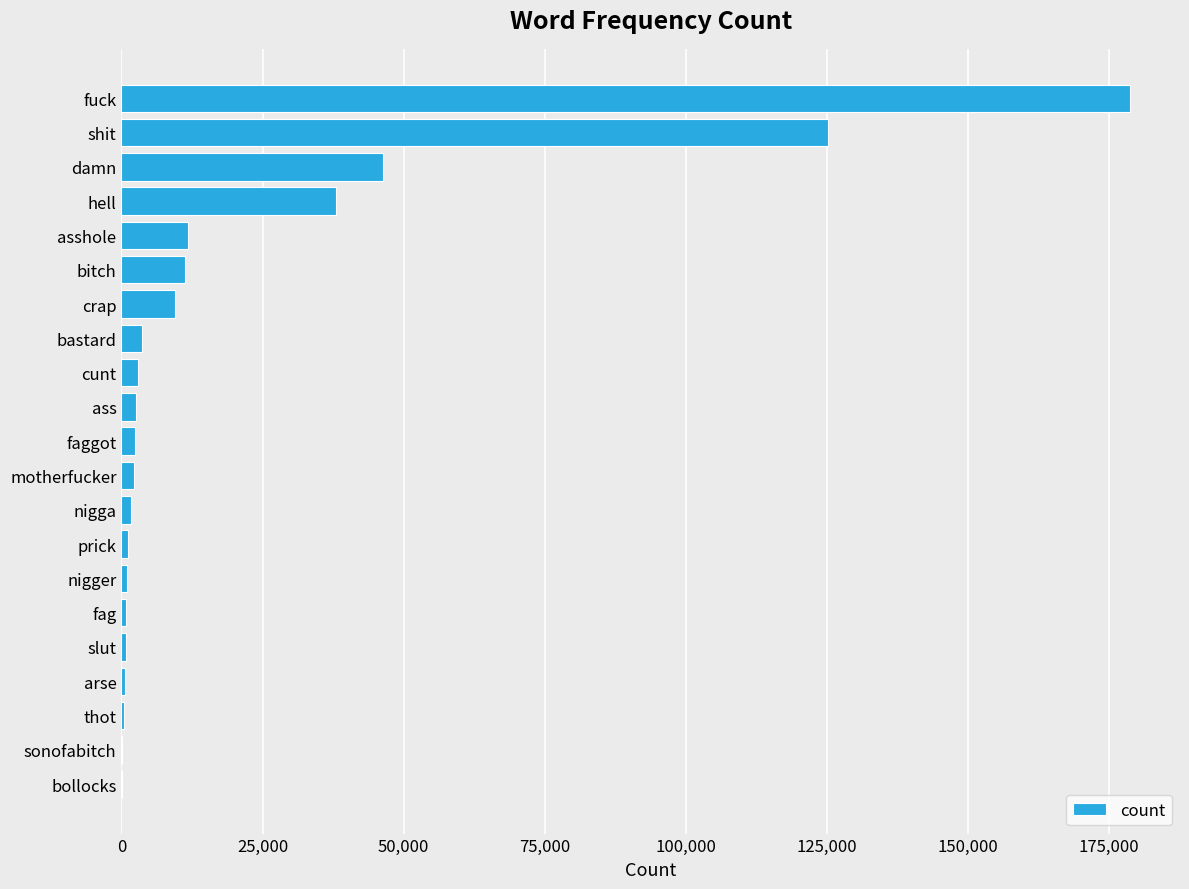

Is it true that the value at asshole is 4570?

False